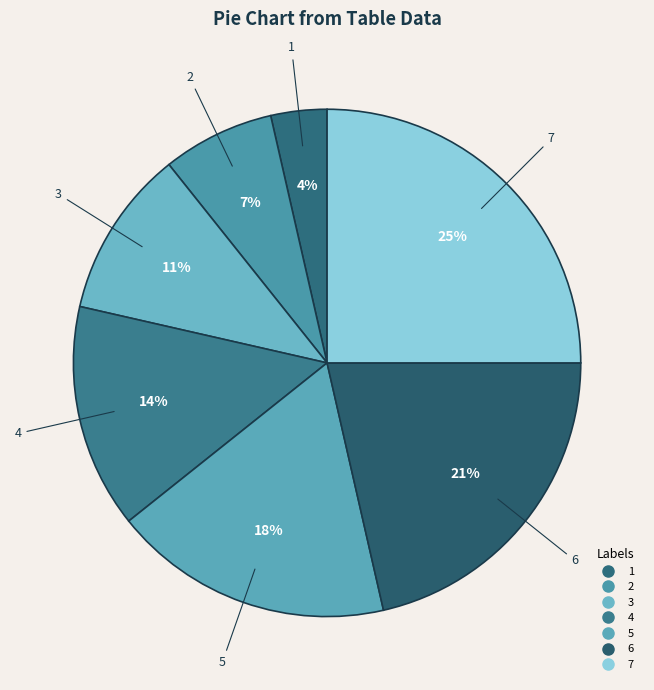

Count the number of slices in the pie.

7